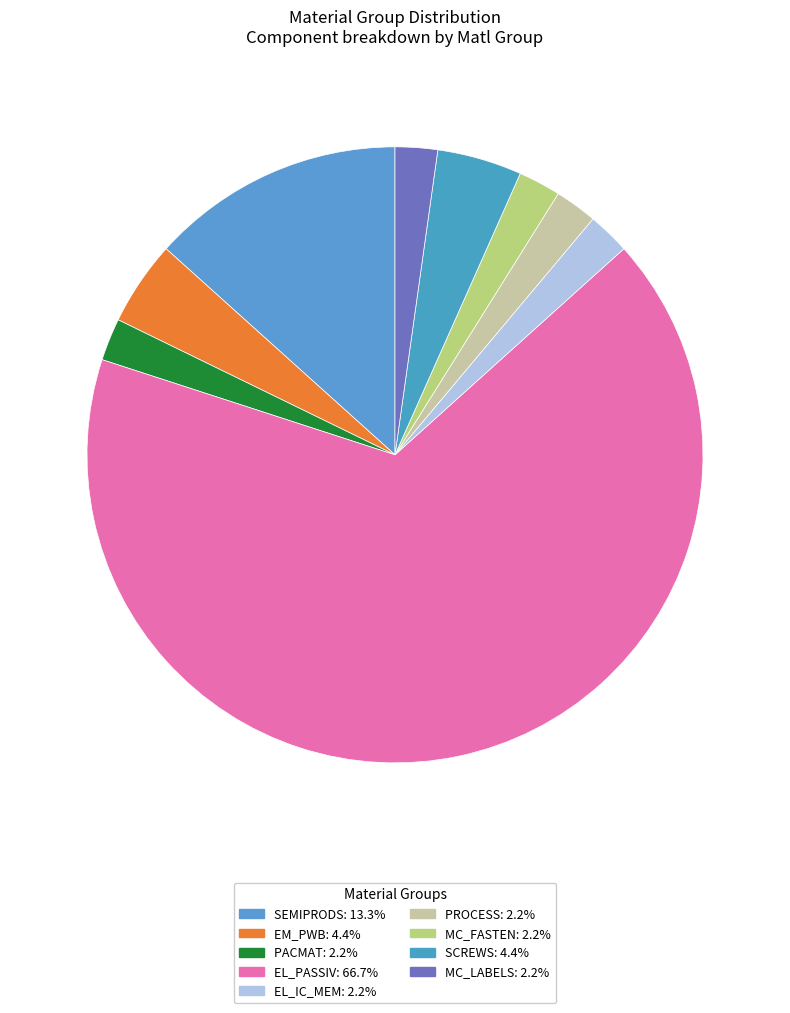

How many segments does this pie chart have?

9